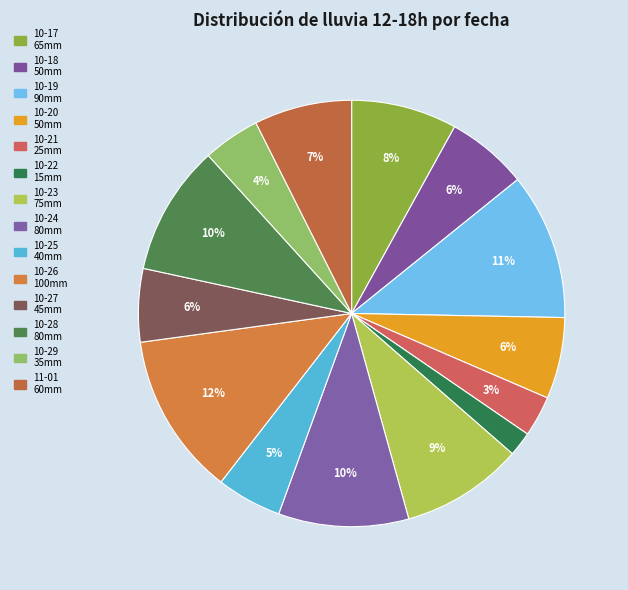

How many slices are in this pie chart?

14